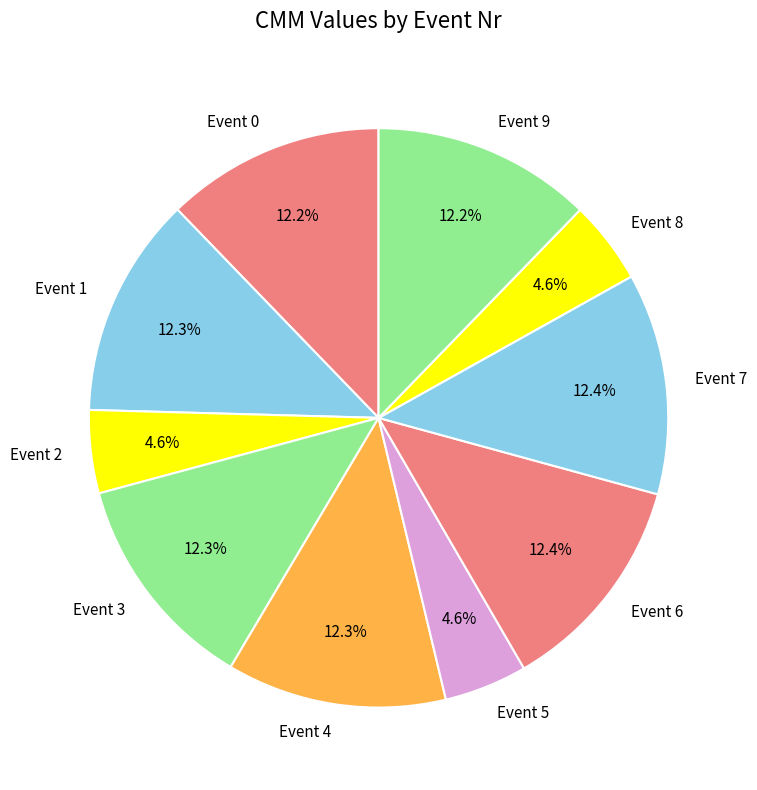

How much of the chart is everything except Event 0?

87.8%